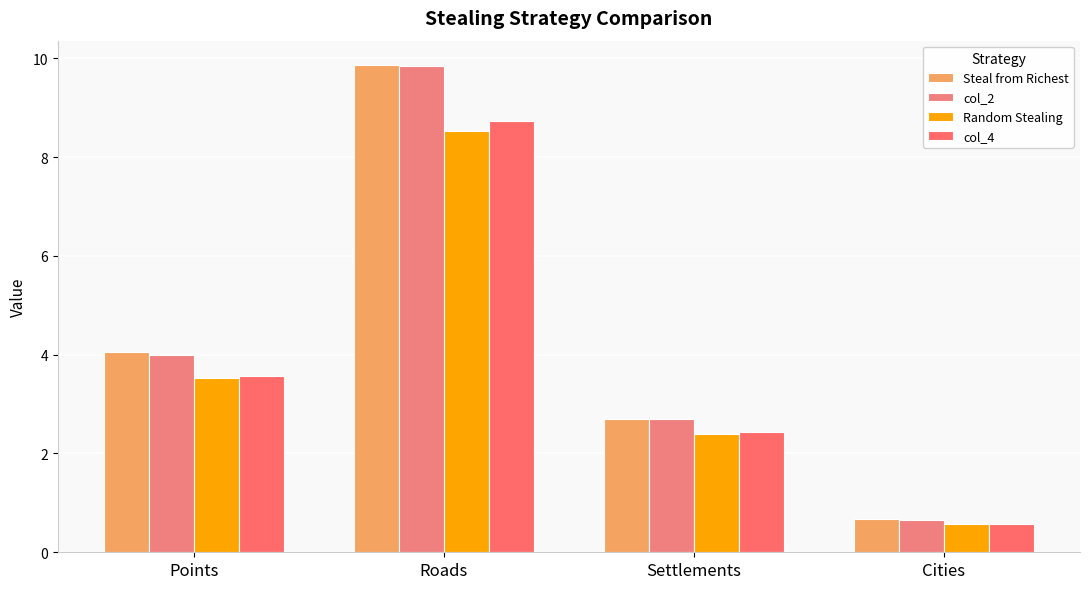

How many groups of bars are there?

4